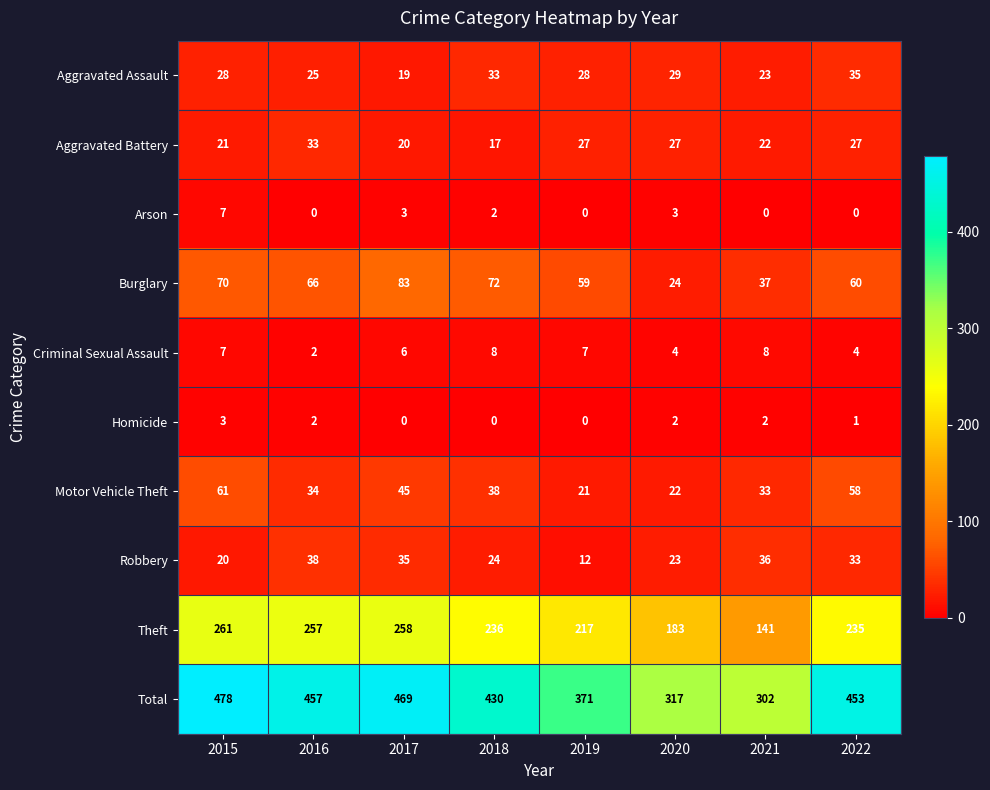

What is the spread (max minus min) of values at 2018?

430